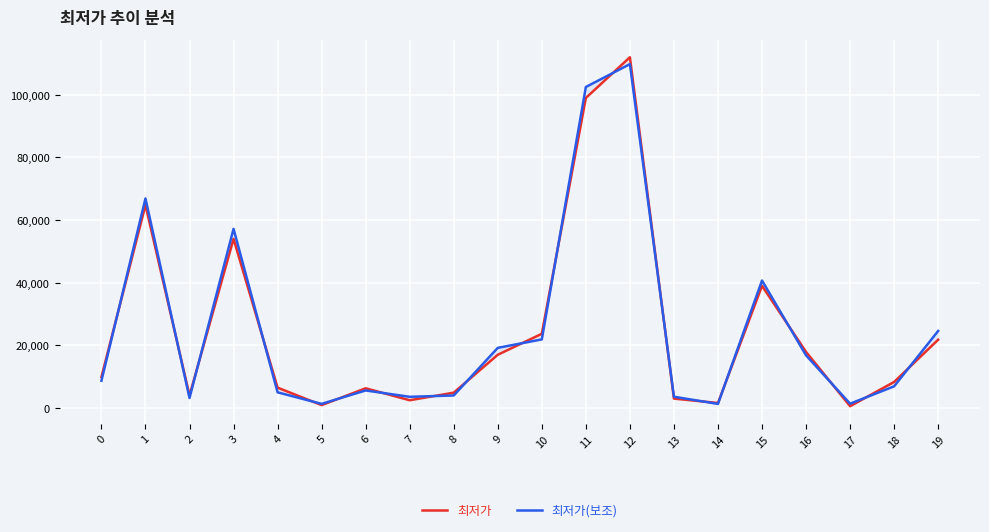

At which category does the chart reach its minimum across all series?

17